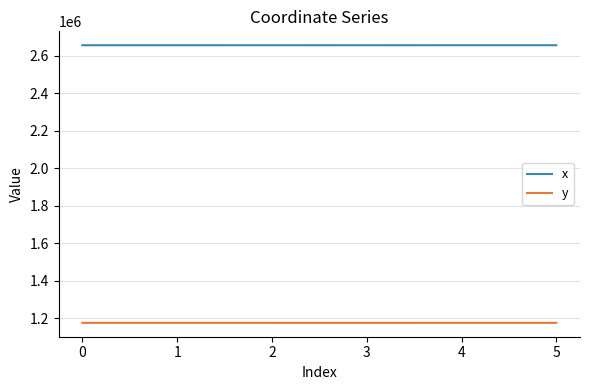

What is the difference between the highest and lowest values at 5?

1482669.8